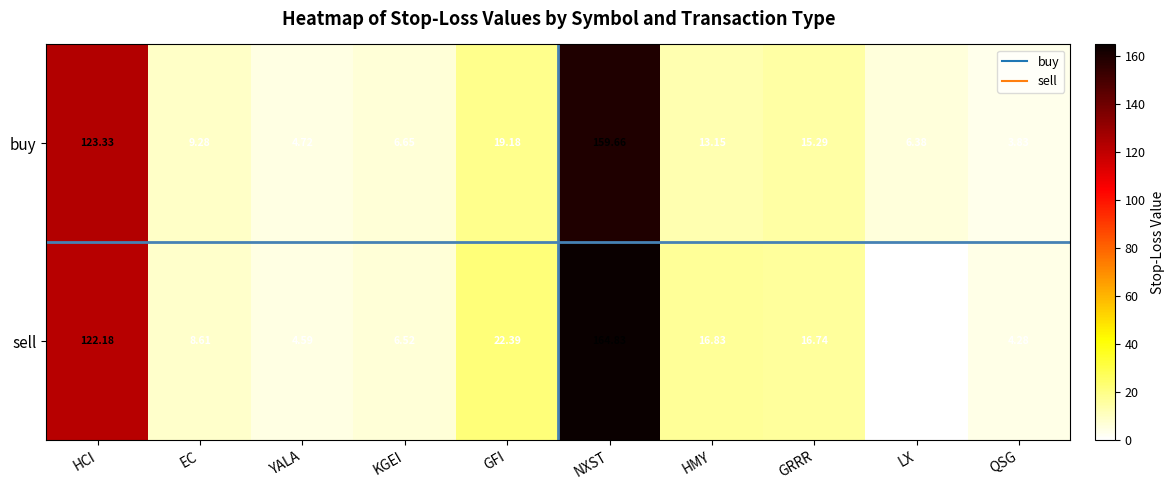

List the series in order of their peak value, highest first.

sell, buy